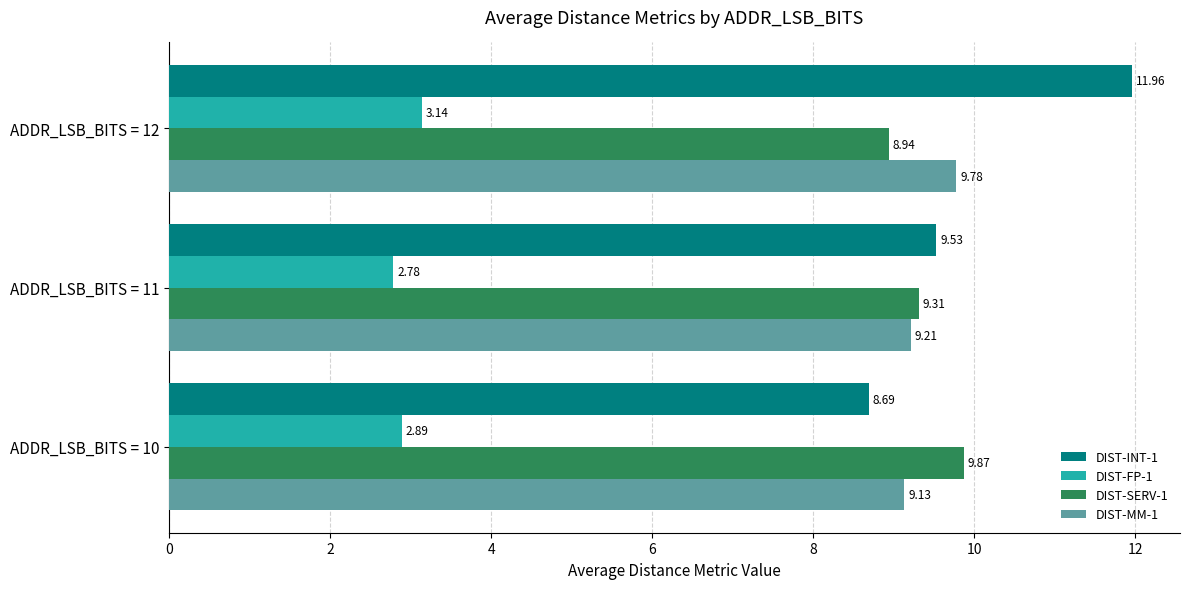

What is the total value across all series at ADDR_LSB_BITS = 12?

33.8